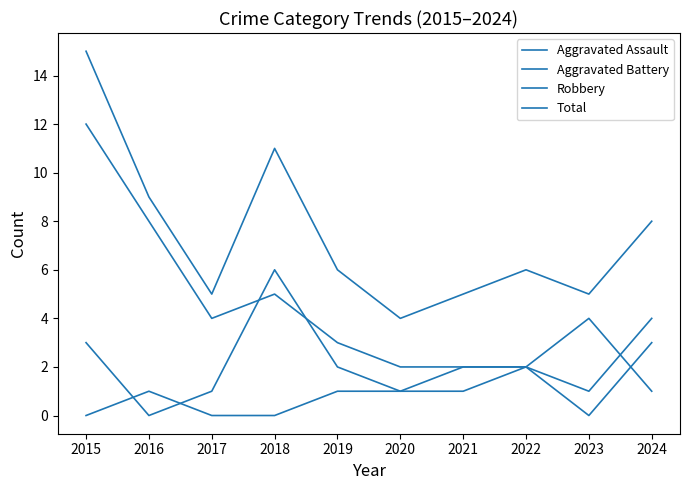

The value of Aggravated Assault at 2023 is 1. True or false?

True